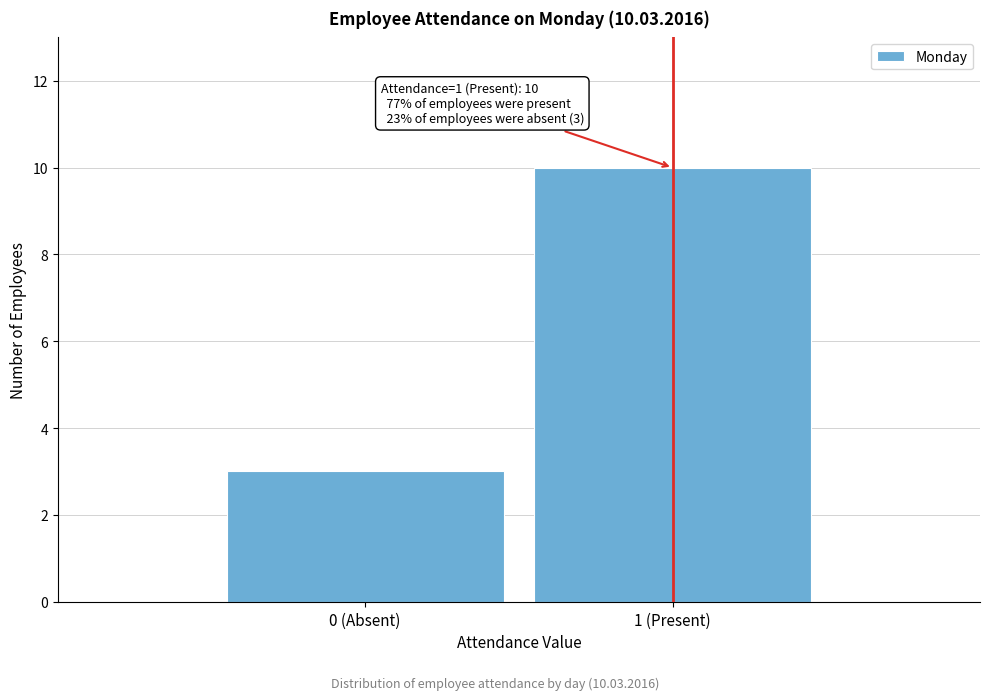

Reading right to left, list all the values displayed in this chart.

1 (Present)=10	0 (Absent)=3